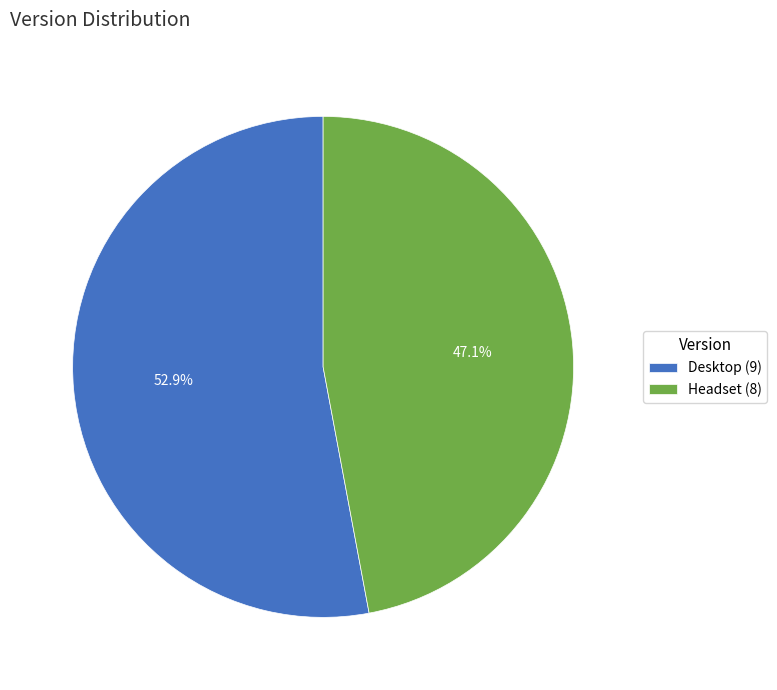

What is the ratio of the value at Desktop to the value at Headset?

1.1